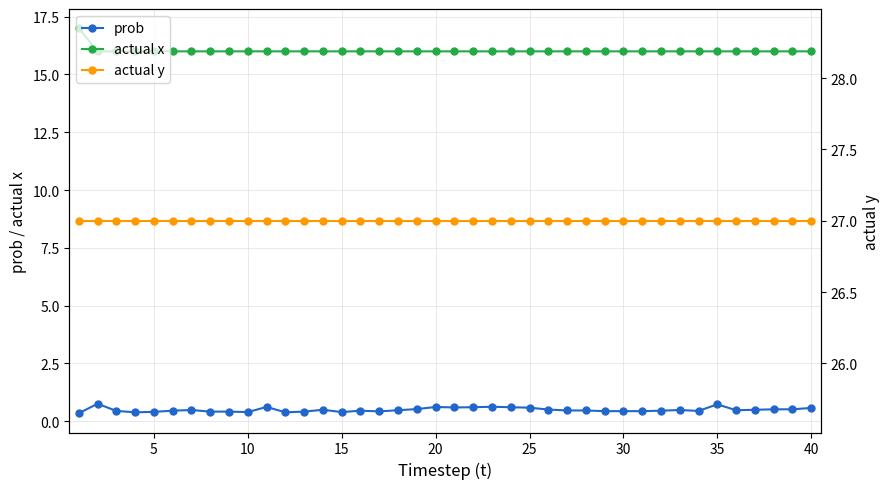

How many prob values are between 0 and 1?

40